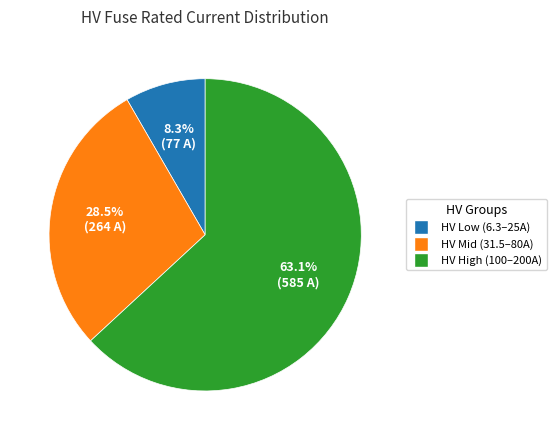

Is there a majority slice in this chart?

Yes